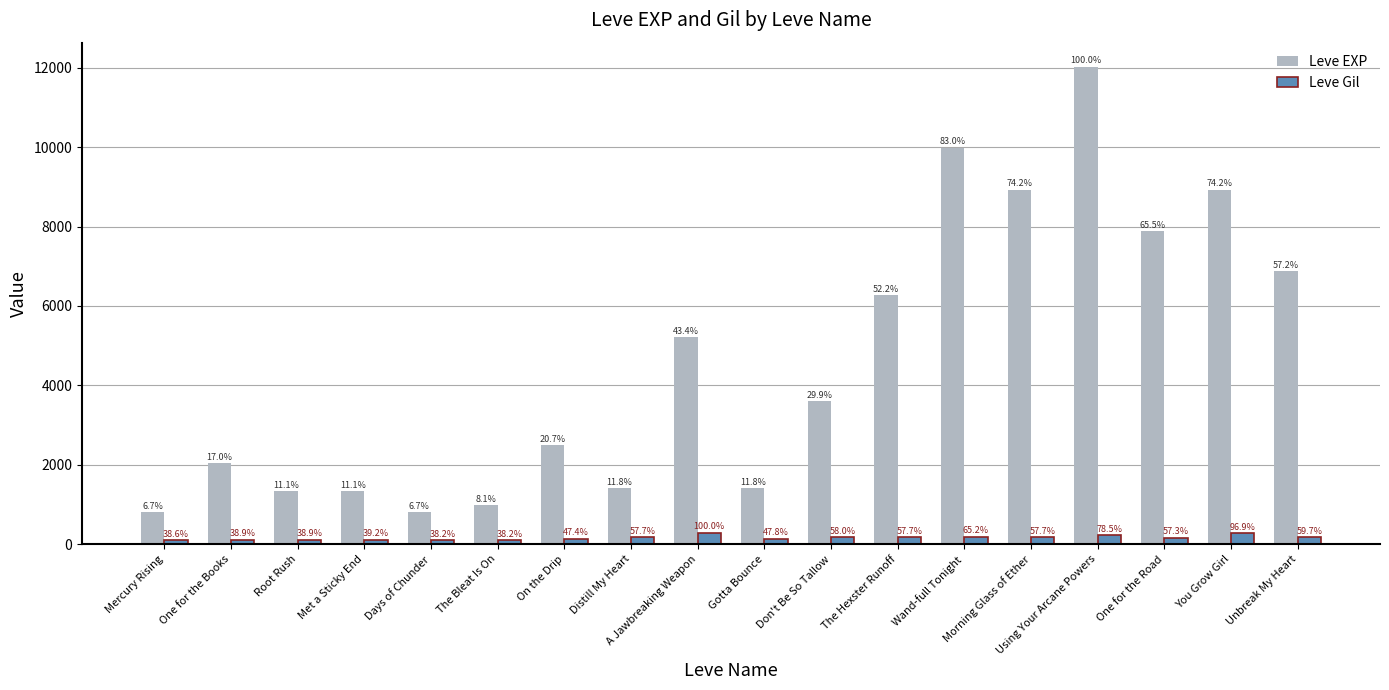

What are all the series names shown in the legend?

Leve EXP, Leve Gil